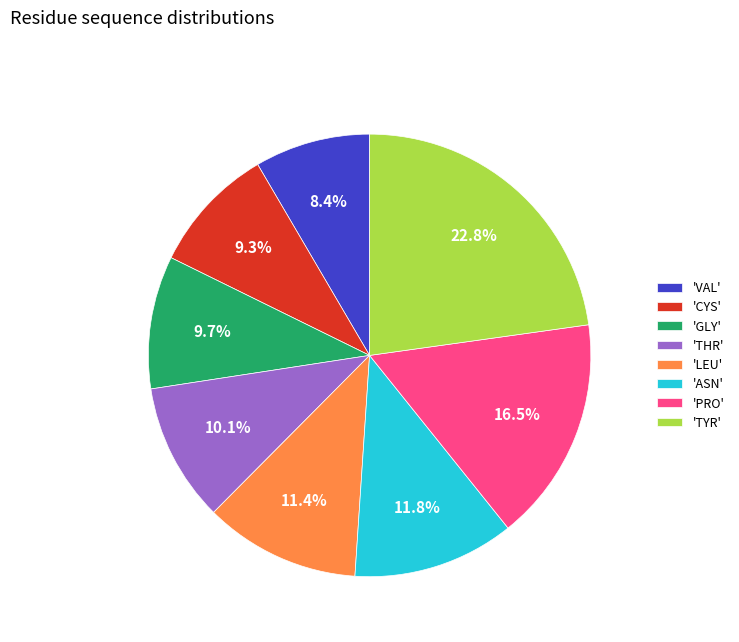

Does any single category account for the majority?

No